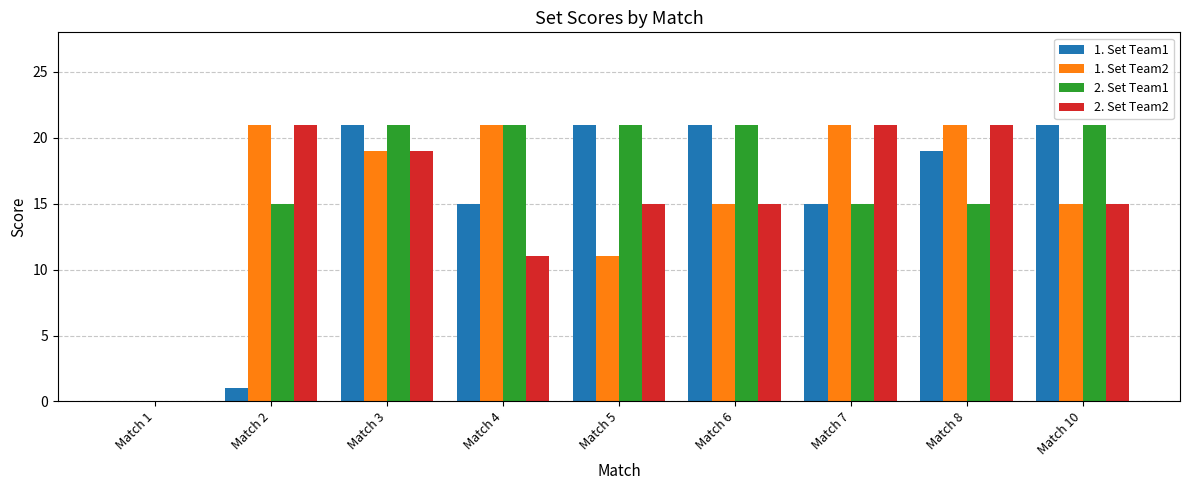

Reading left to right, list all the values displayed in this chart.

1. Set Team1: Match 1=0	Match 2=1	Match 3=21	Match 4=15	Match 5=21	Match 6=21	Match 7=15	Match 8=19	Match 10=21
1. Set Team2: Match 1=0	Match 2=21	Match 3=19	Match 4=21	Match 5=11	Match 6=15	Match 7=21	Match 8=21	Match 10=15
2. Set Team1: Match 1=0	Match 2=15	Match 3=21	Match 4=21	Match 5=21	Match 6=21	Match 7=15	Match 8=15	Match 10=21
2. Set Team2: Match 1=0	Match 2=21	Match 3=19	Match 4=11	Match 5=15	Match 6=15	Match 7=21	Match 8=21	Match 10=15